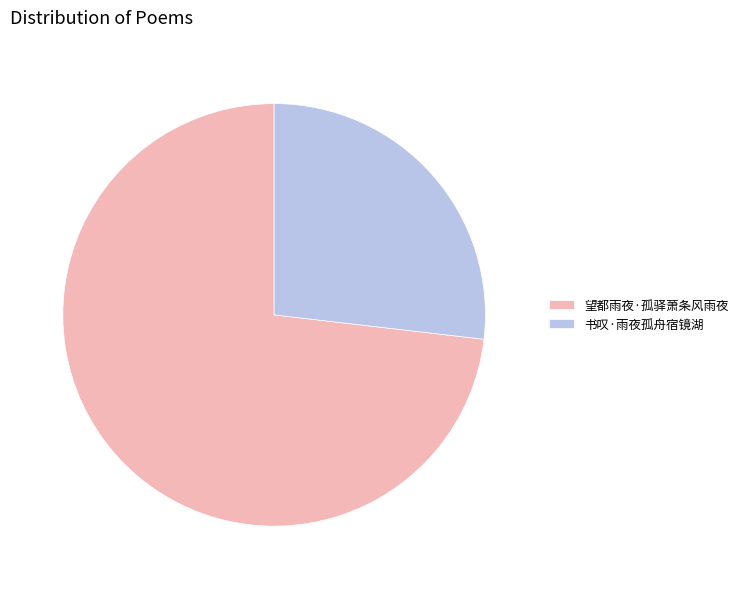

Is the sum of 书叹·雨夜孤舟宿镜湖 and 望都雨夜·孤驿萧条风雨夜 greater than half?

Yes